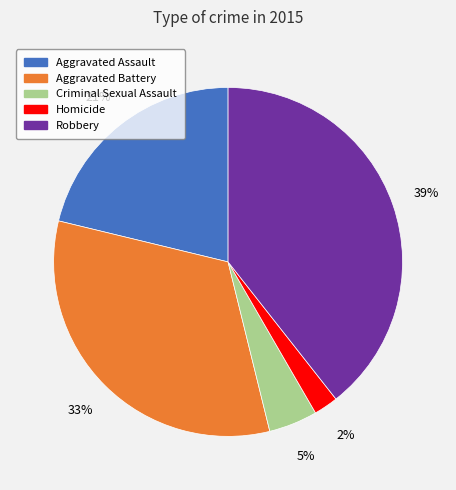

Is there a majority slice in this chart?

No